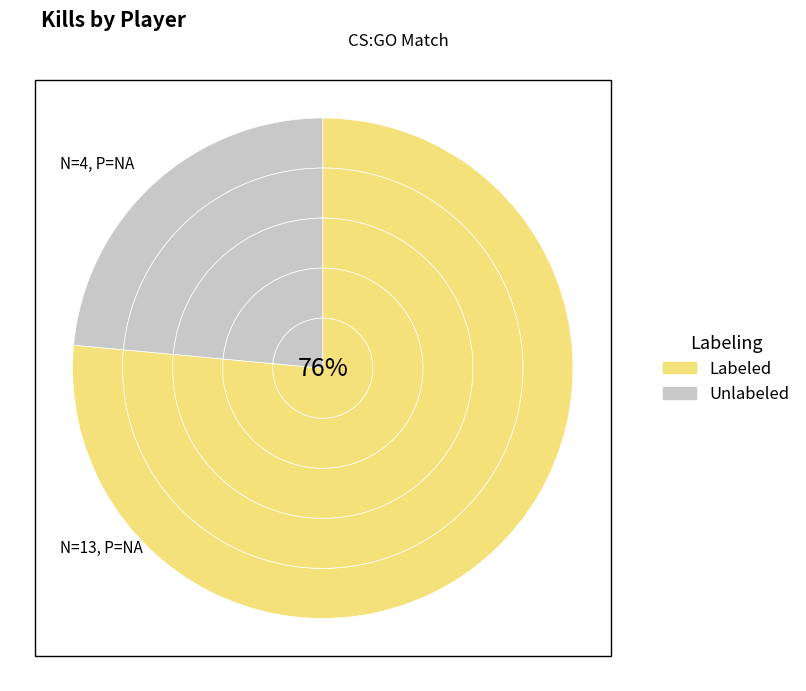

Does sindroman212 account for over 50% of the chart?

No